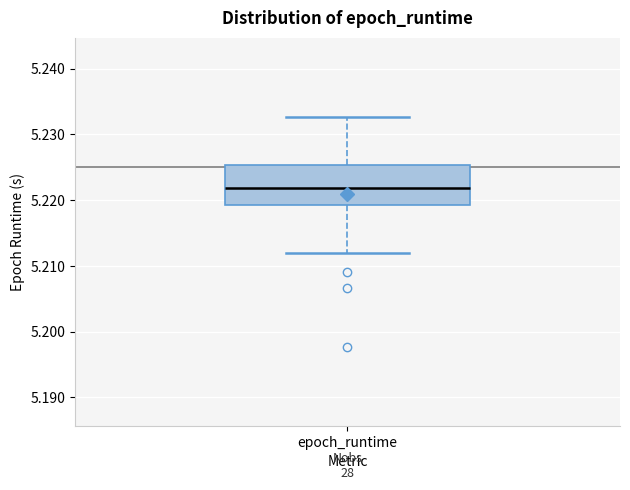

Where does the upper whisker of the box for epoch_runtime end on the y-axis? The values are not printed on the chart, so give them approximately, as read against the axis.

5.233